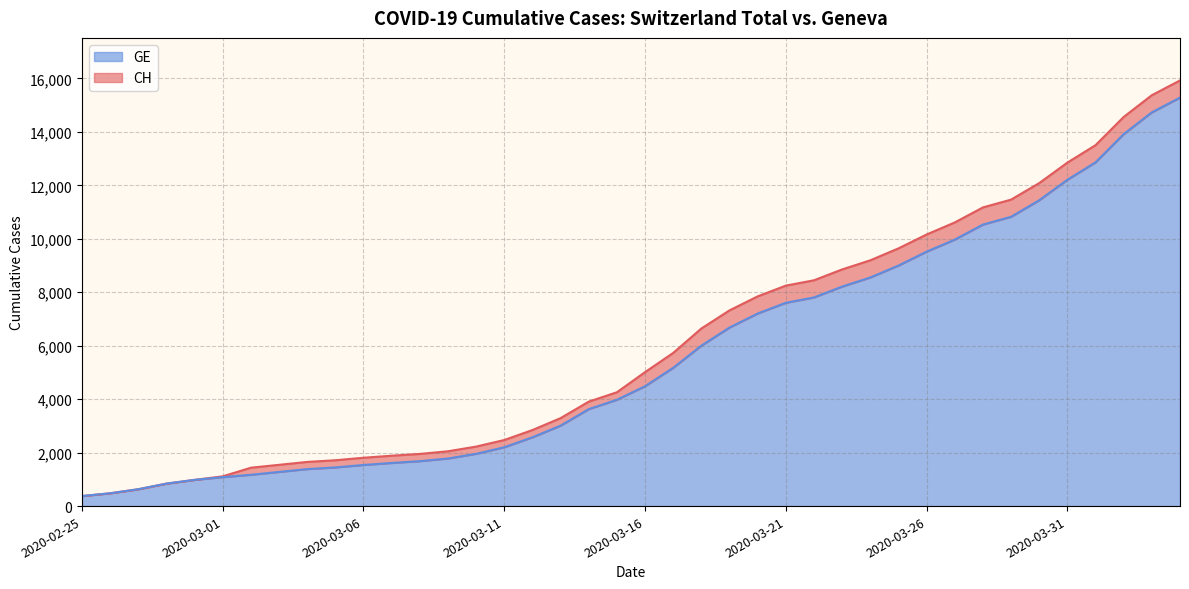

What is the sum of the CH values at 2020-03-20 and 2020-03-04?

9499